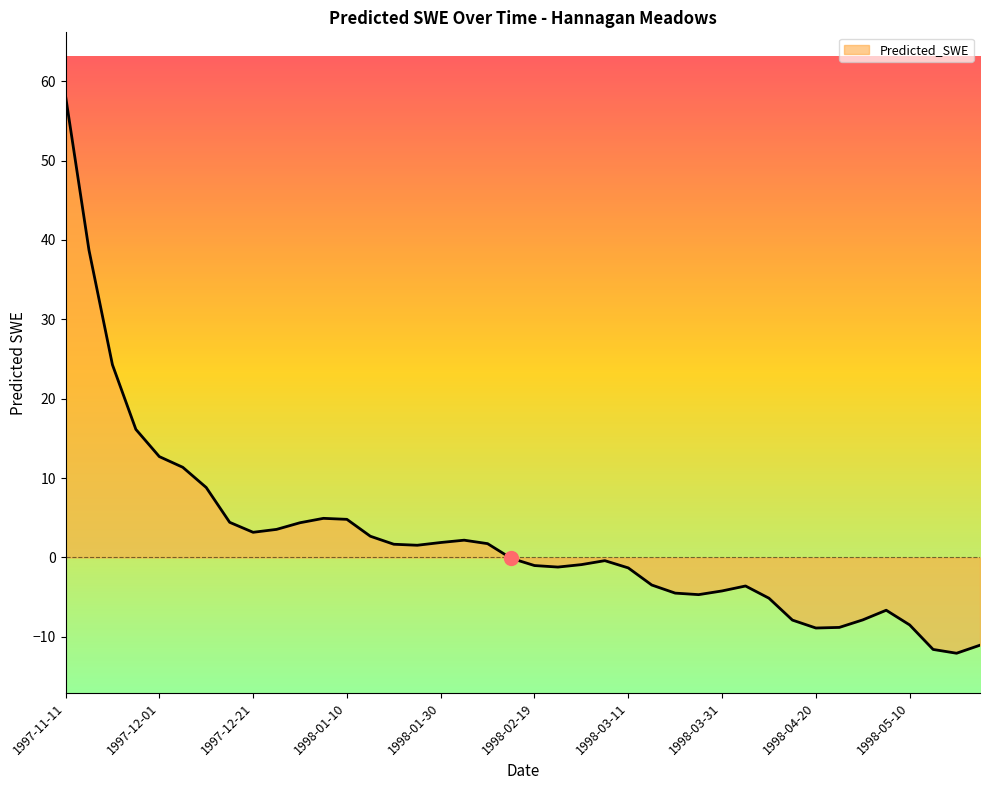

What is the difference between the maximum and minimum values?

70.2